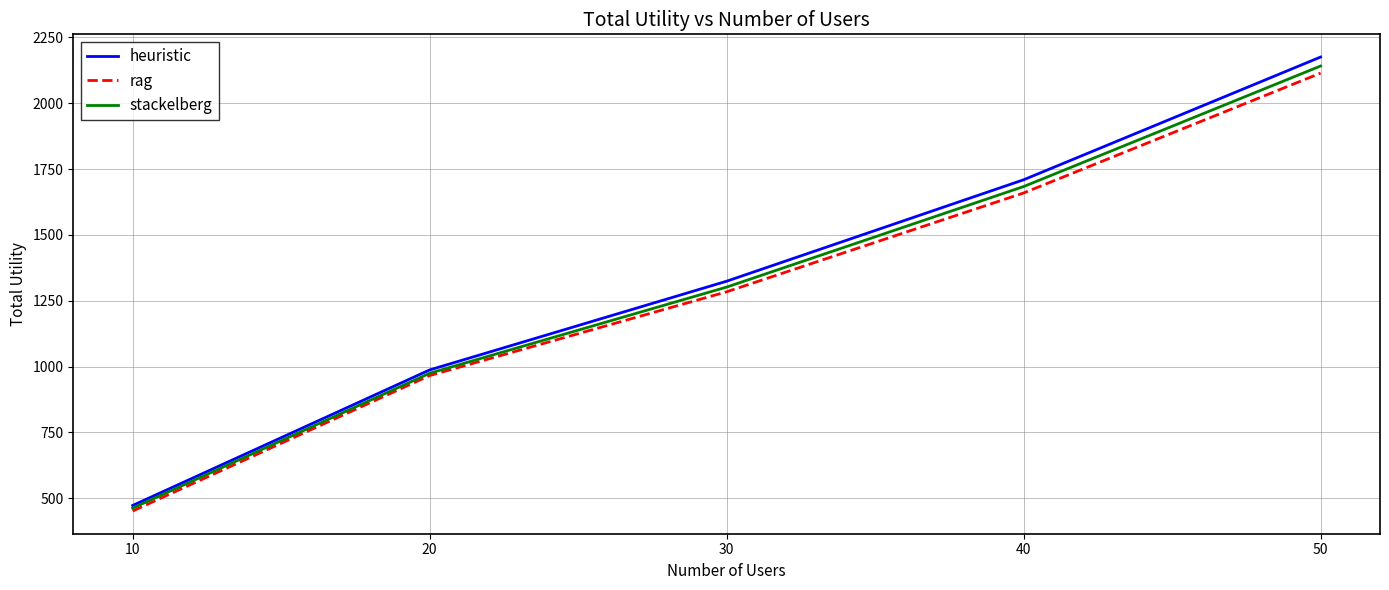

Does the chart have visible grid lines?

Yes